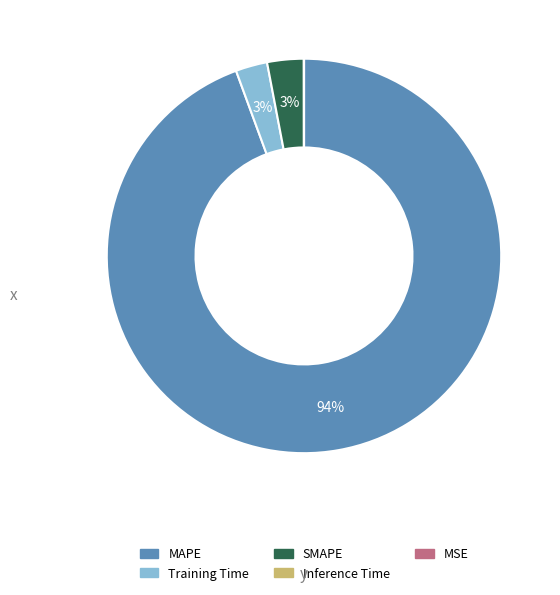

Which category has the biggest portion of the pie?

MAPE